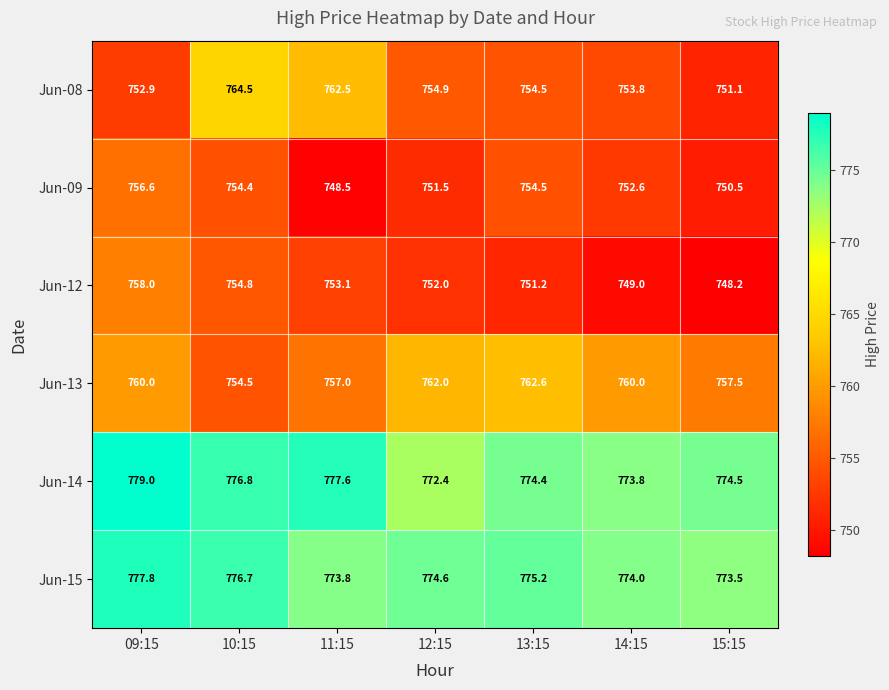

What is the sum of all Jun-15 values?

5425.6